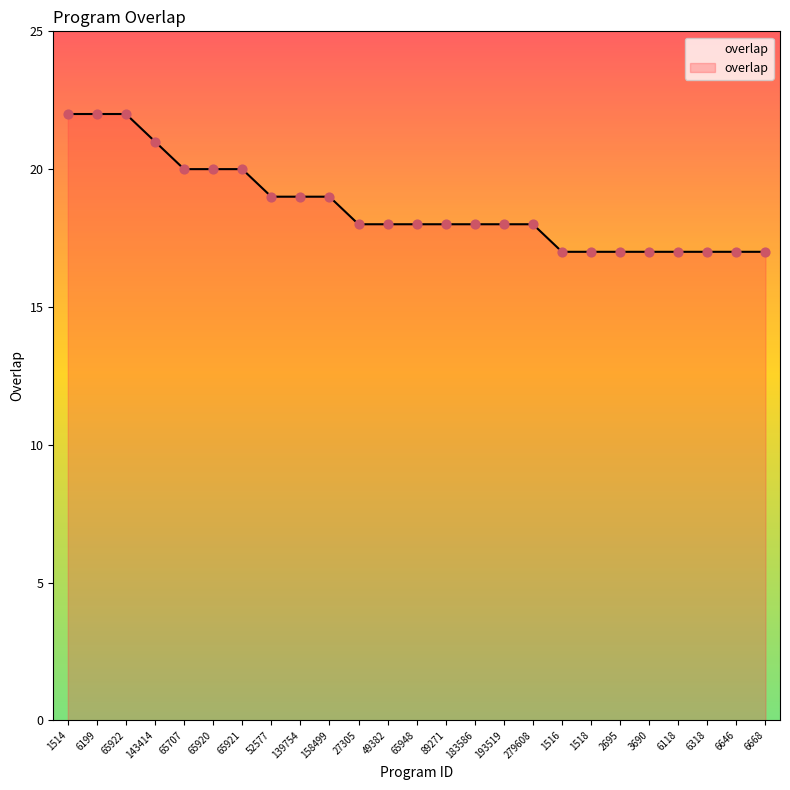

Approximately how many times larger is the value at 65707 compared to 65920?

1.0